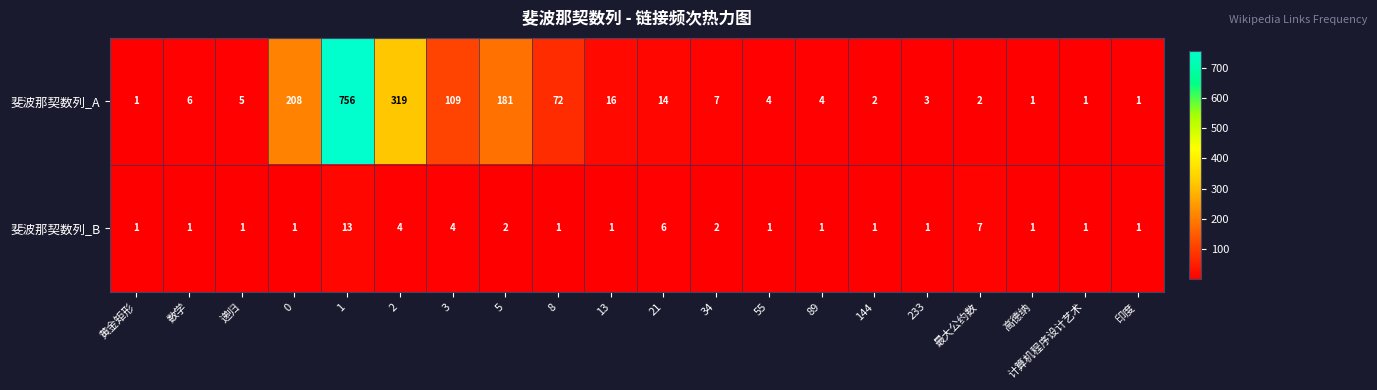

The value of 斐波那契数列_B at 印度 is 1. True or false?

True